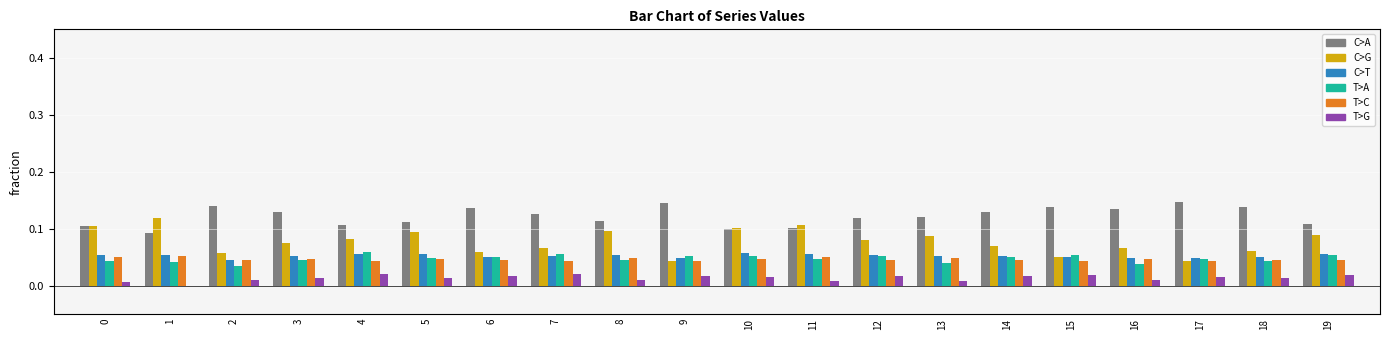

What is the total value across all series at 3?

0.4